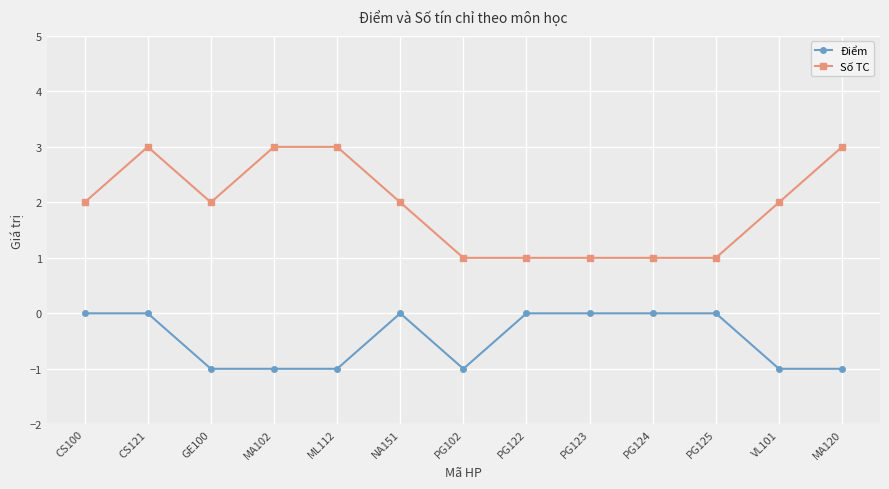

What is the total value across all series at MA102?

2